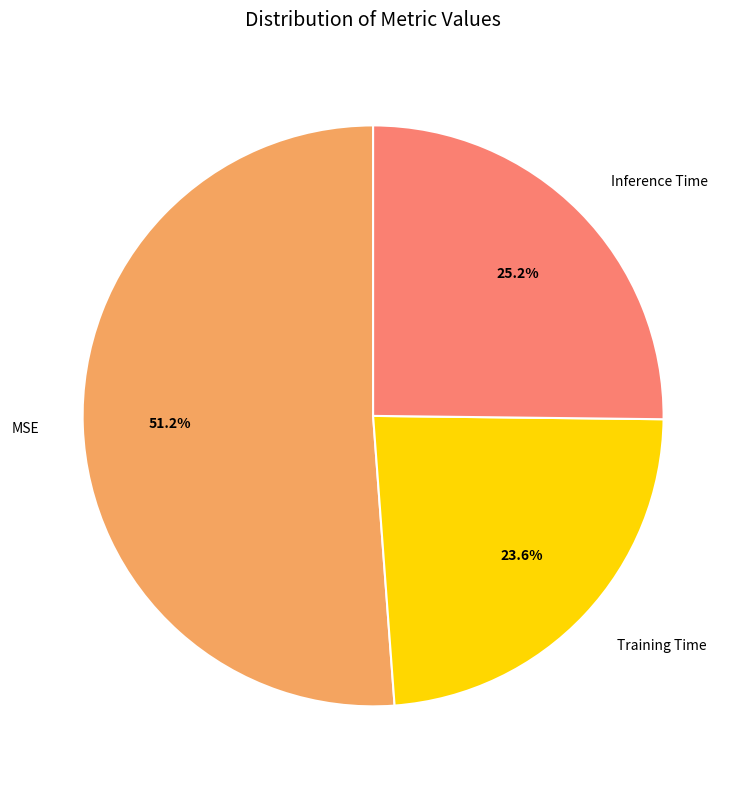

To the nearest percent, what is the difference between the largest and smallest slice percentages?

28%